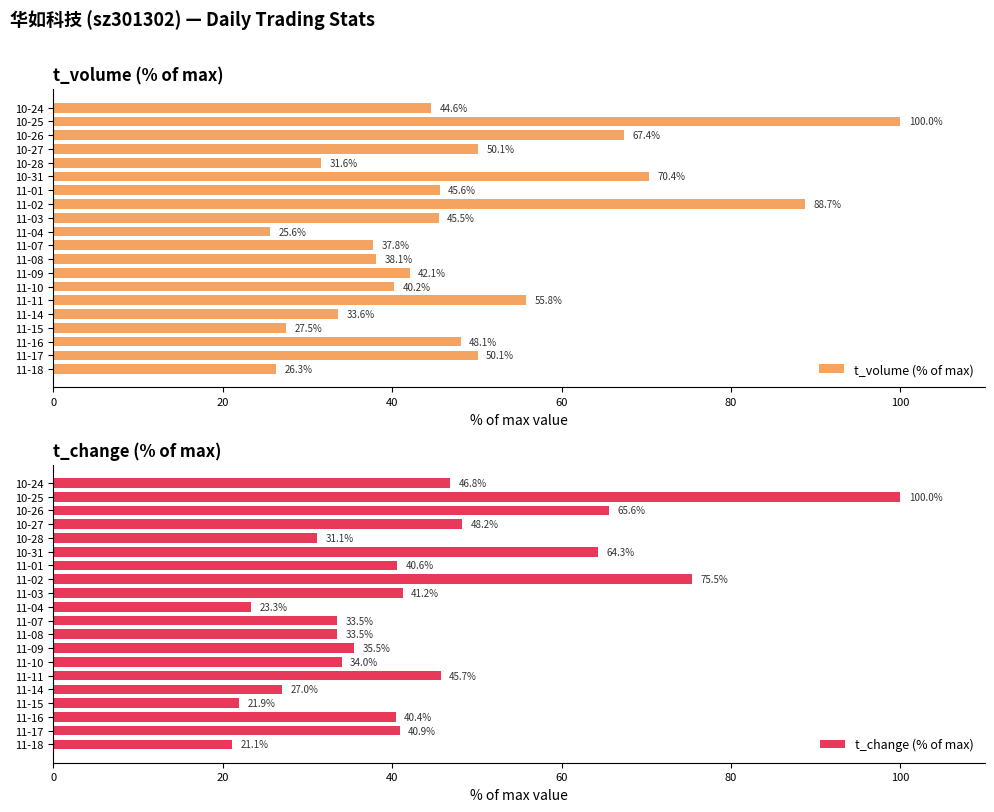

The t_volume (% of max) series shows 48.1 at 11-16. True or false?

True